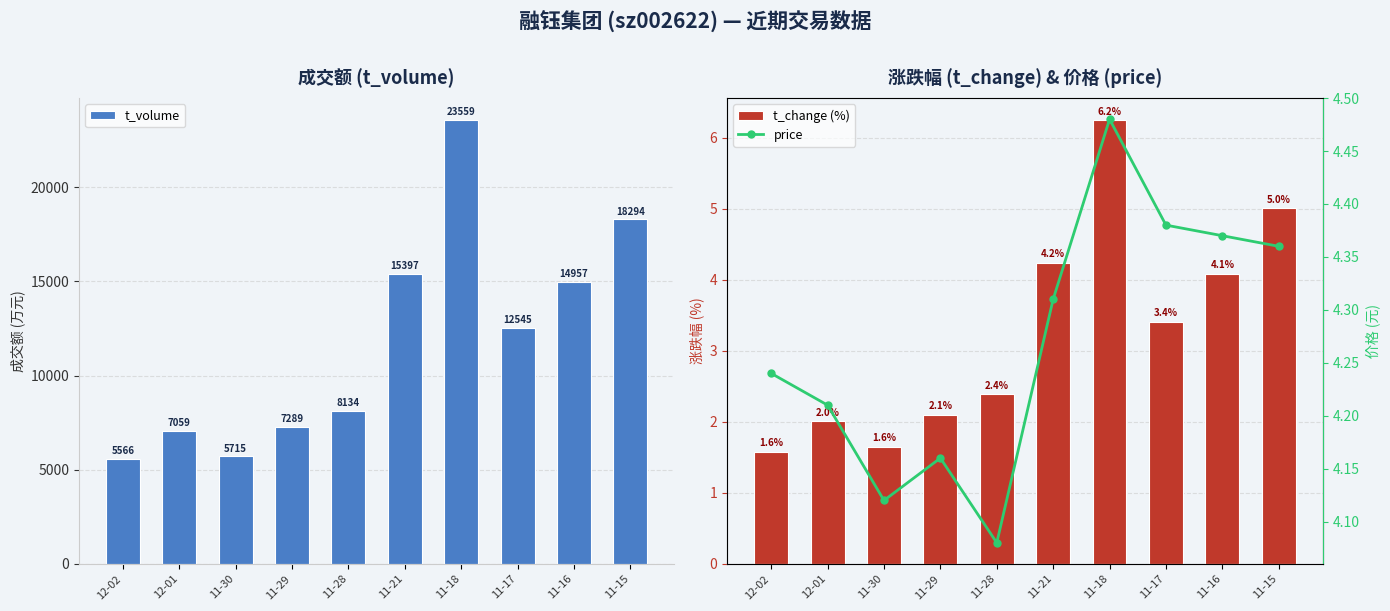

What is the average value of the price series?

4.3